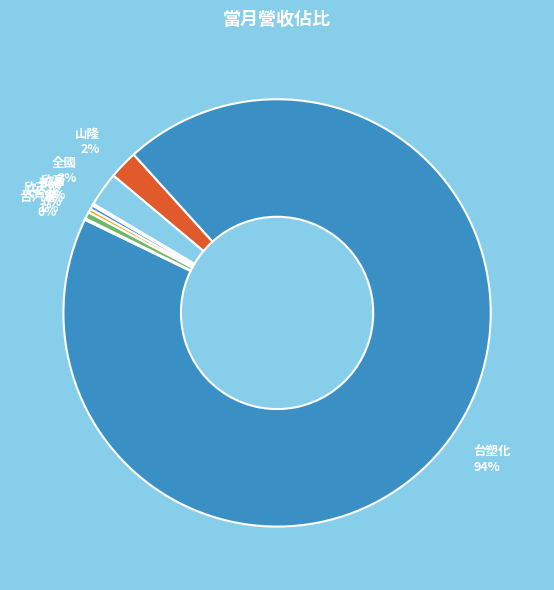

Which has a higher value, 大台北 or 山隆?

山隆